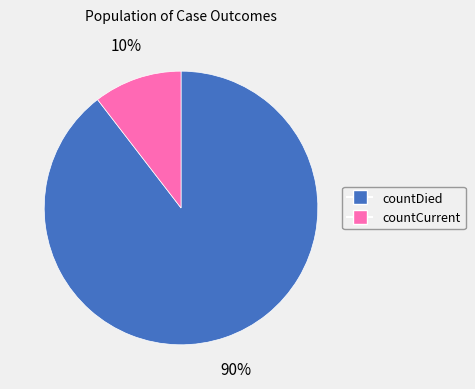

Rank the categories by value from highest to lowest.

countDied, countCurrent